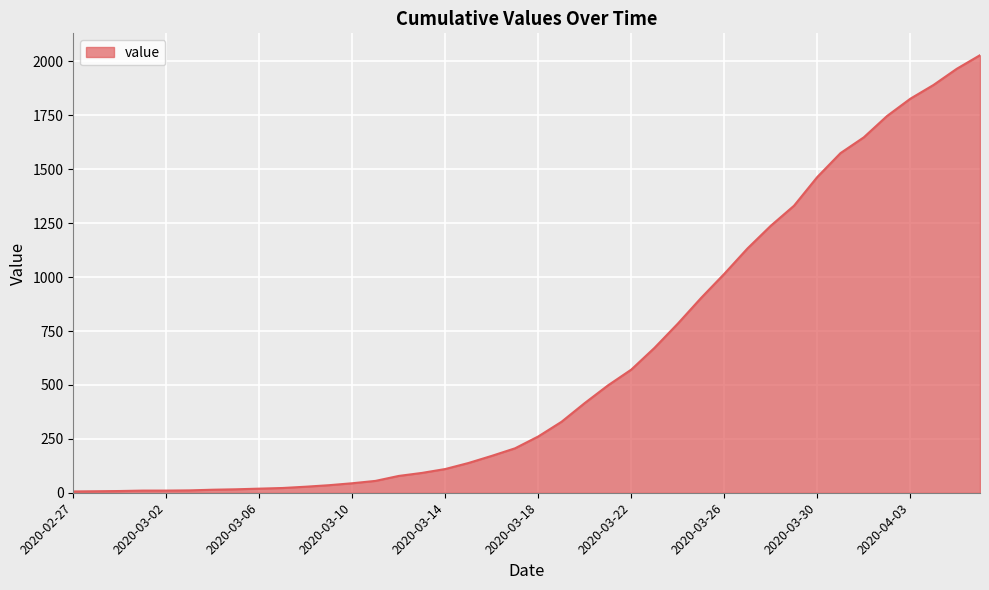

What is the difference between the maximum and minimum values?

2023